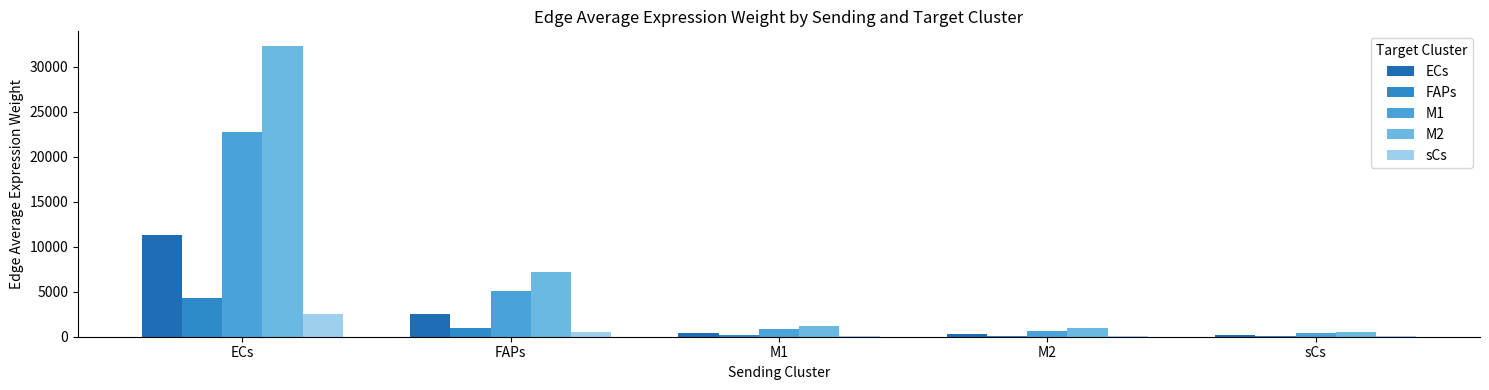

At how many categories does at least one series exceed 21468?

1